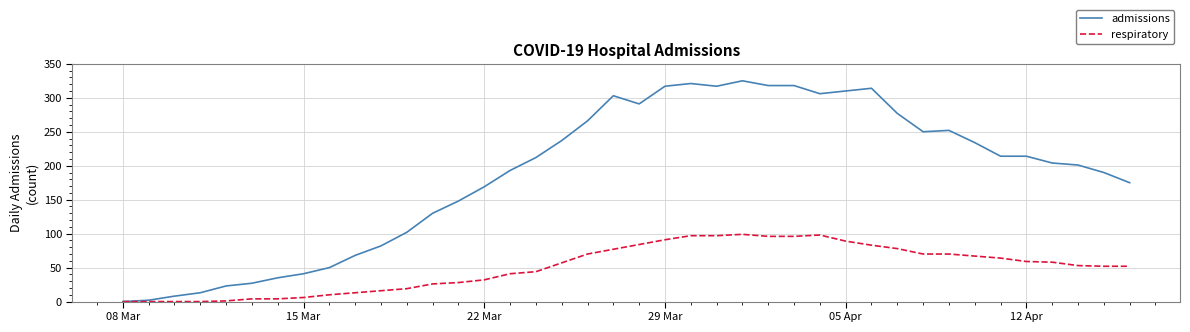

What is the greatest value displayed?

325